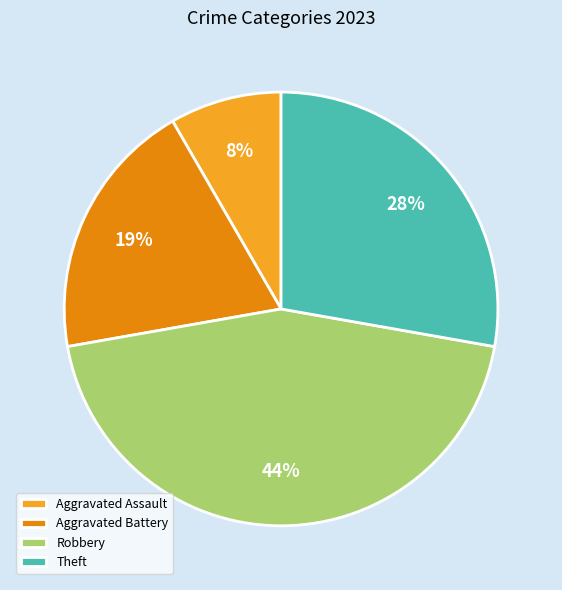

To the nearest percent, what is the difference between the Robbery and Aggravated Assault slice percentages?

36%